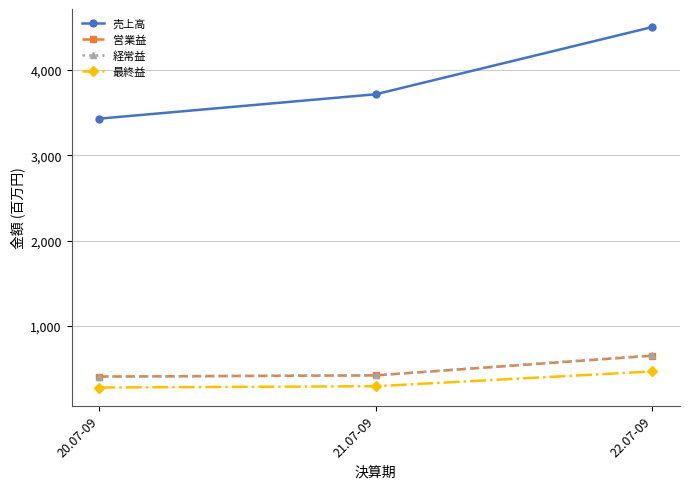

What is the label of the 3rd point from the right?

20.07-09